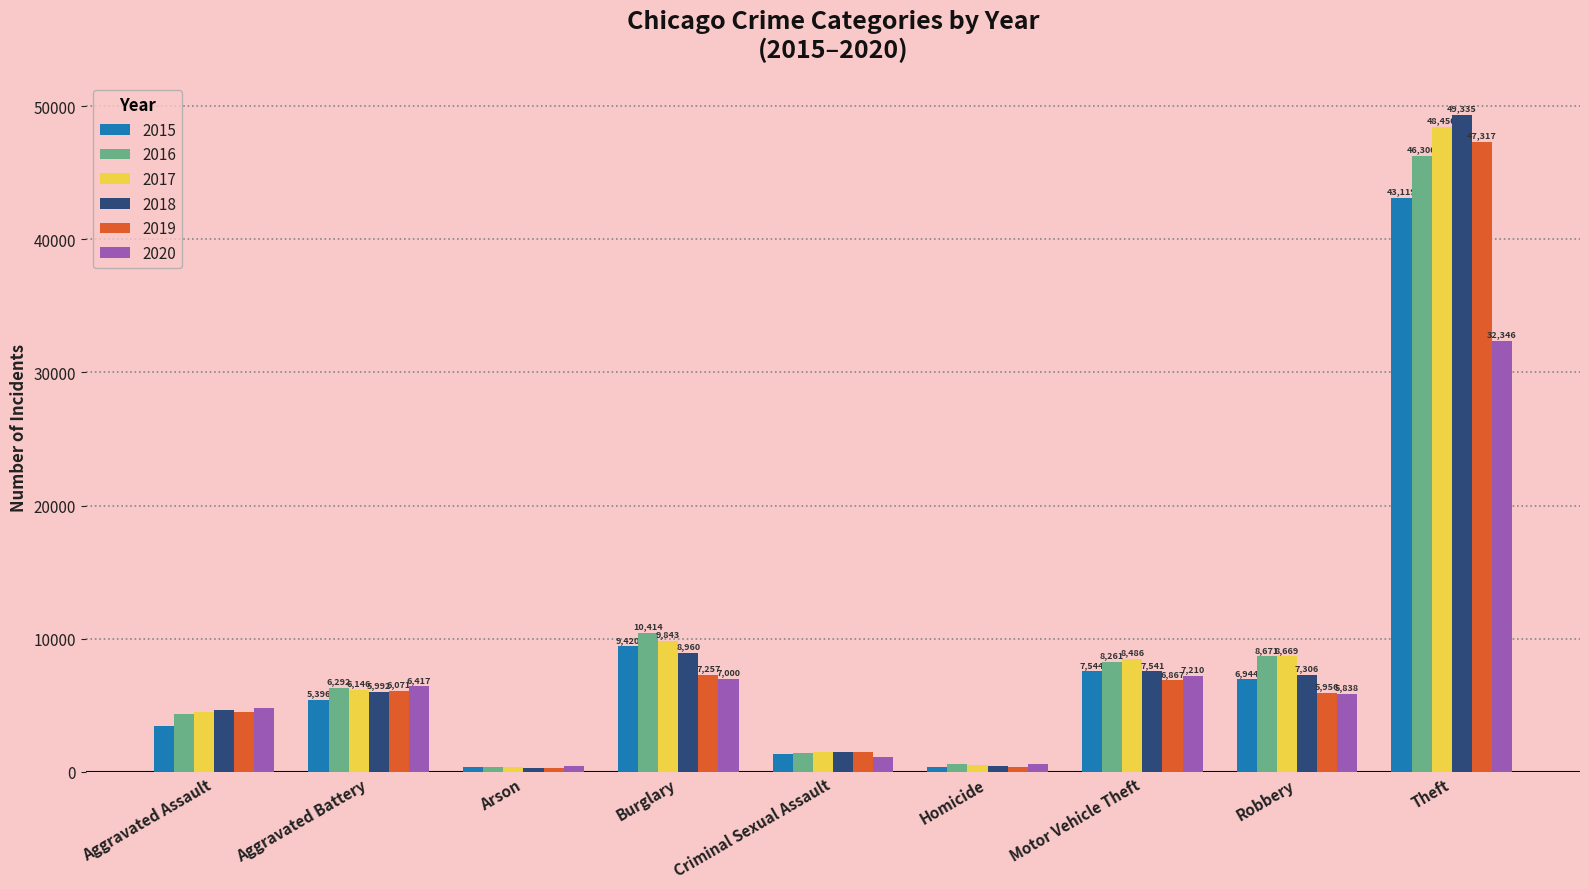

Where does the 2020 series first go above 5838?

Aggravated Battery